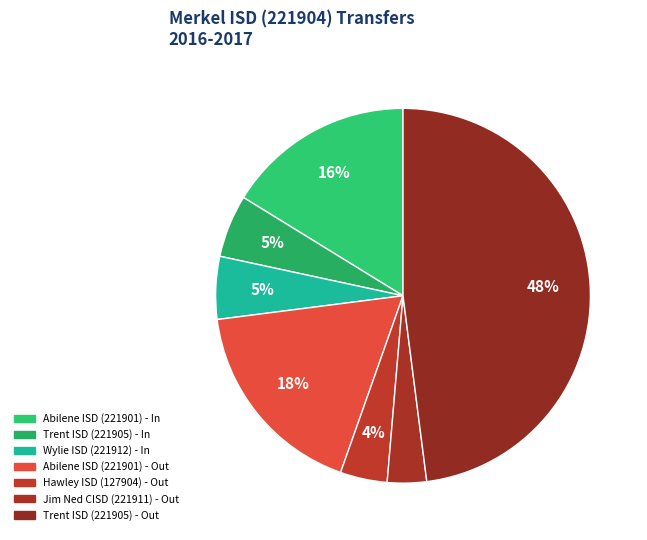

How many segments does this pie chart have?

7